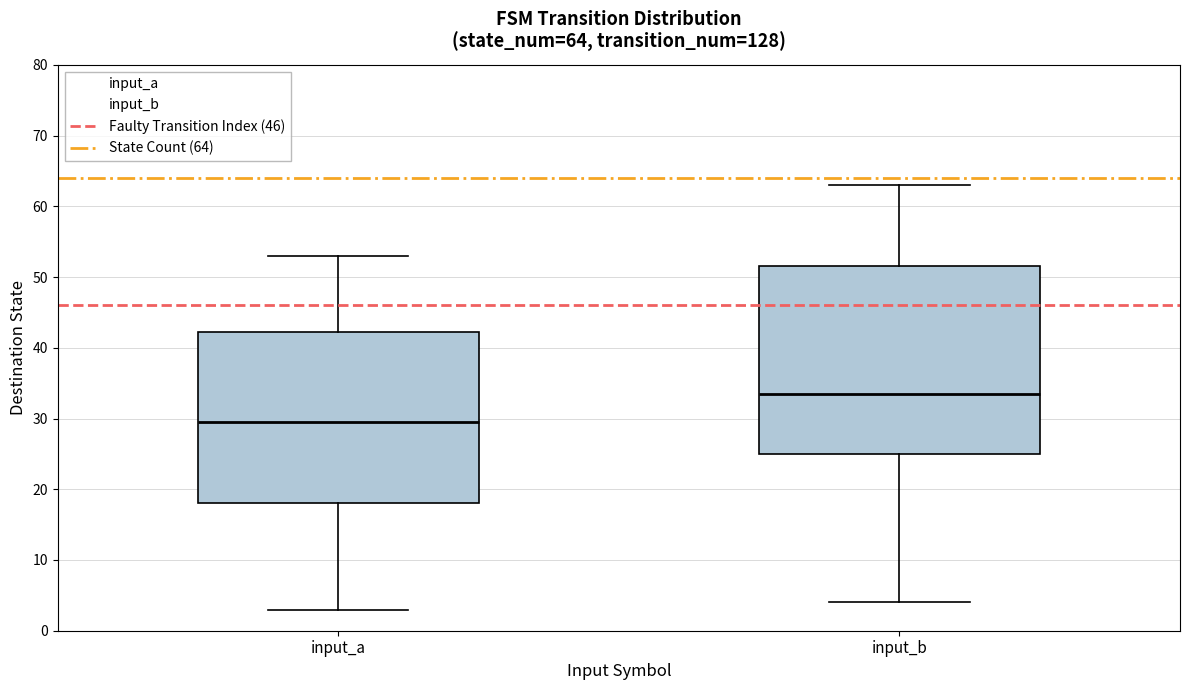

Which box is the tallest, from its lower edge to its upper edge?

input_b